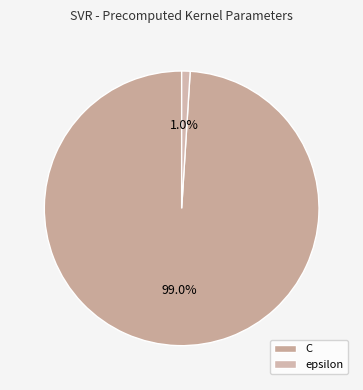

What is the total percentage of C and epsilon?

100.0%